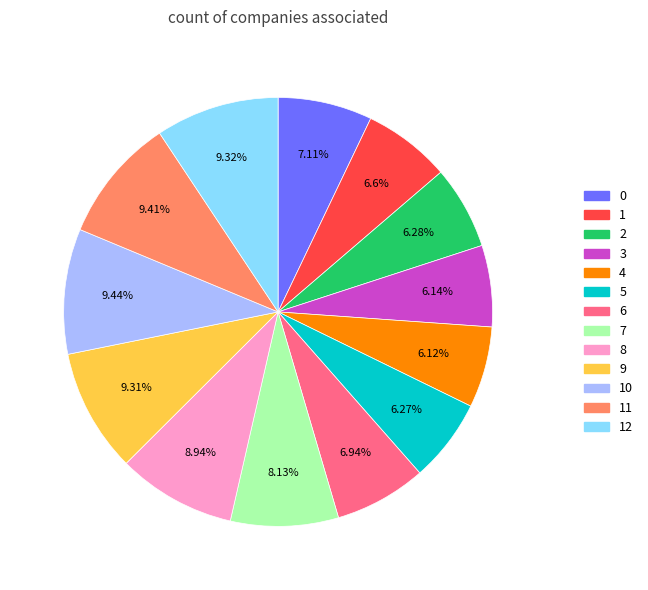

Does any single category account for the majority?

No